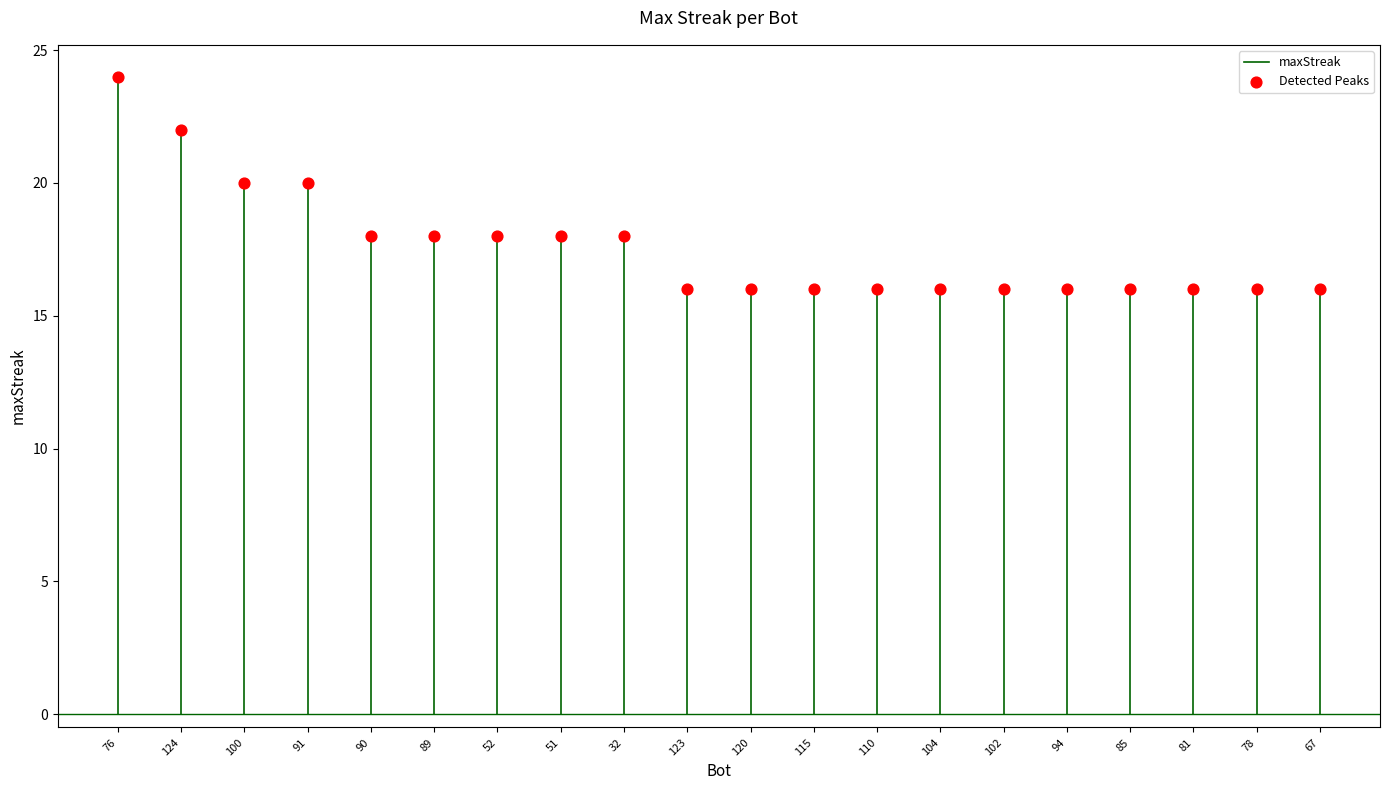

What is the range of Y values (max minus min)?

8